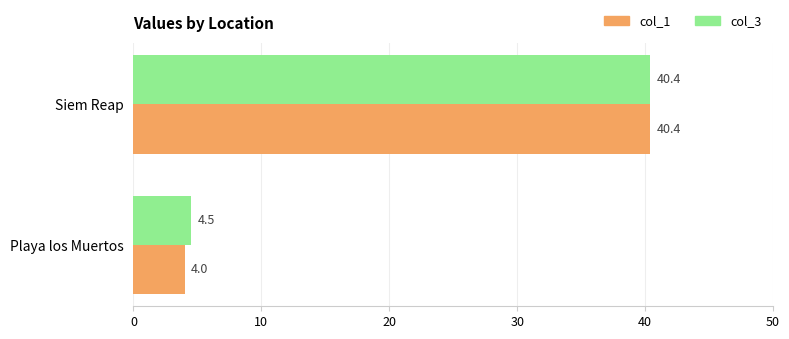

Where is col_1 nearest to the value 22?

Playa los Muertos